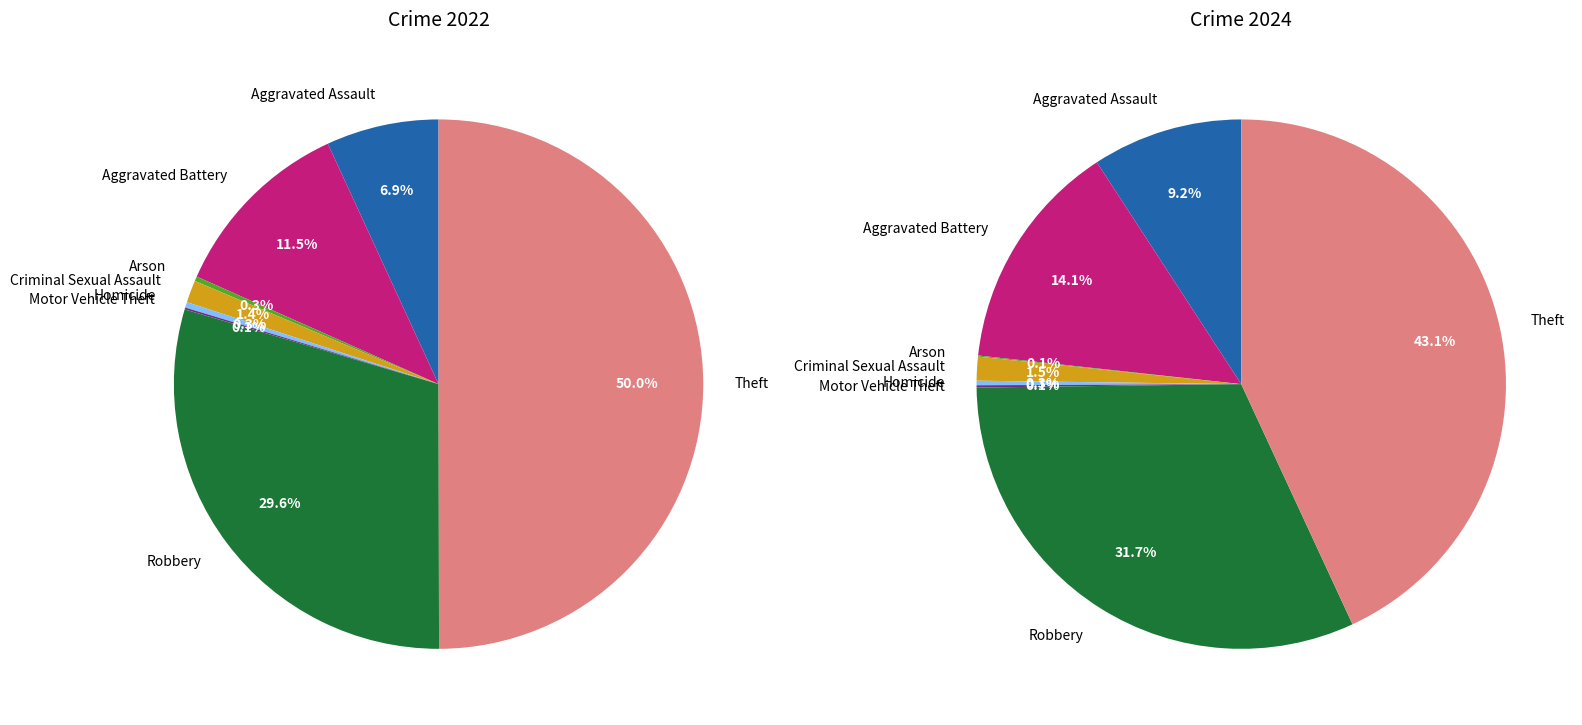

True or false: 7 accounts for 50% of the total.

True